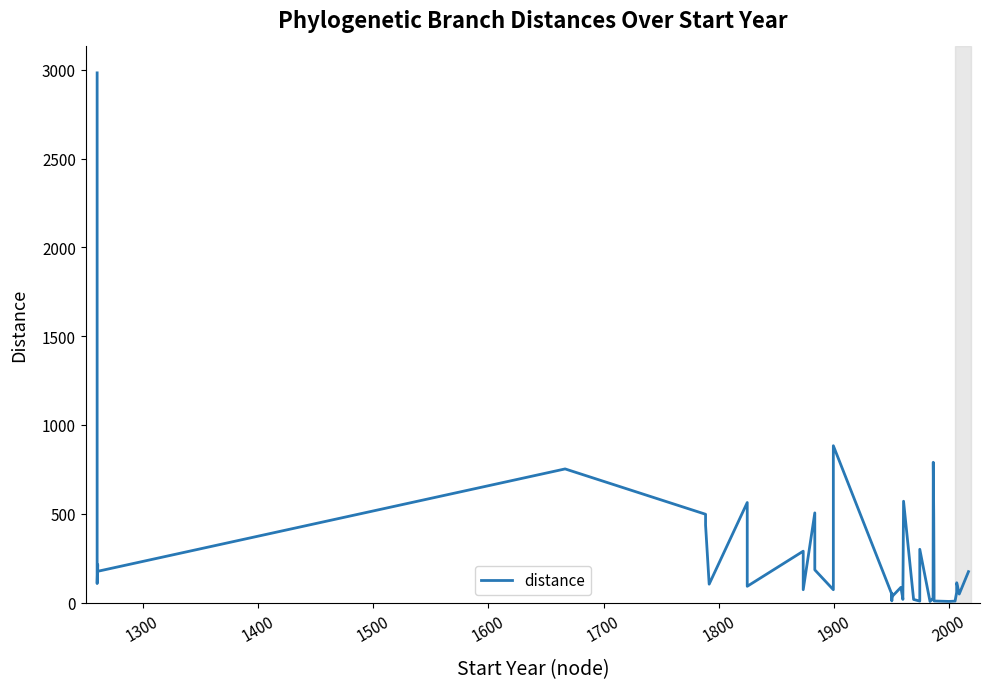

True or false: there are more than 1 points higher than both neighbors.

True